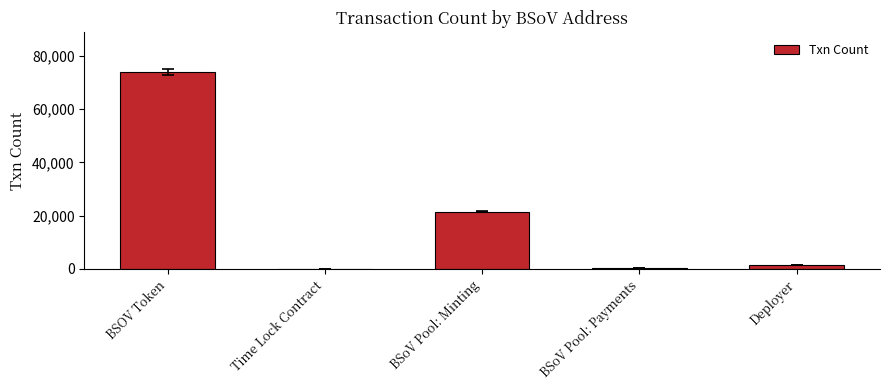

Which label corresponds to the largest value in the chart?

BSOV Token